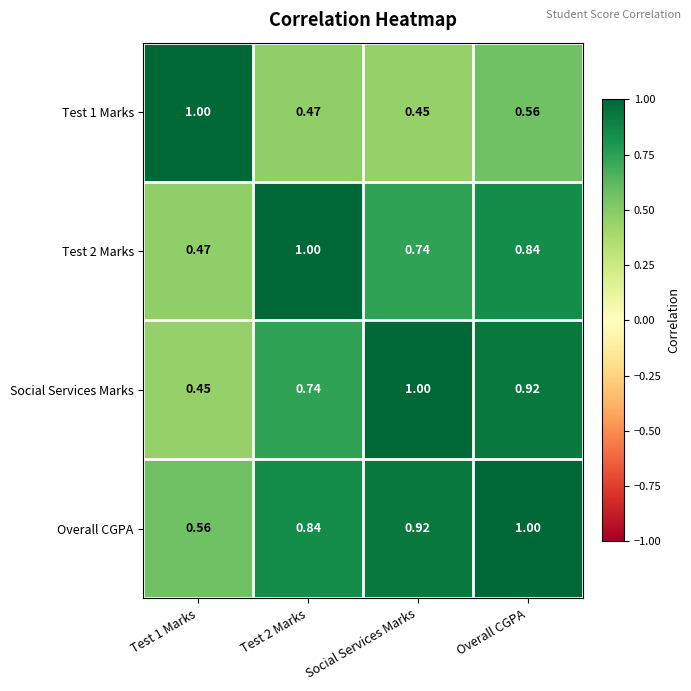

Which series changed the most between Test 1 Marks and Overall CGPA?

Social Services Marks